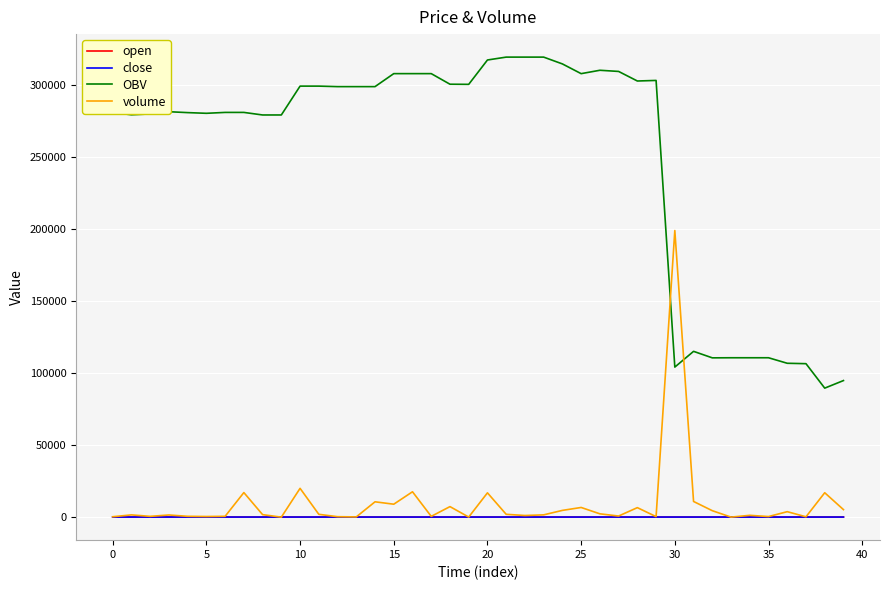

Which series has the largest range (max minus min)?

OBV